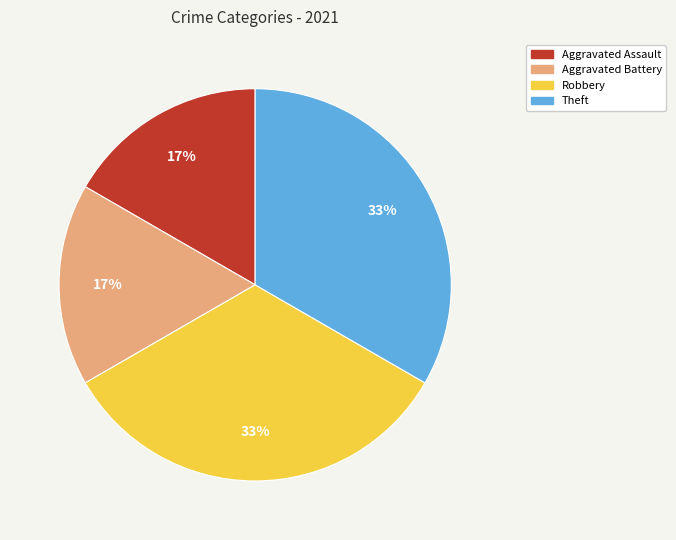

Between Aggravated Assault and Theft, which is larger?

Theft